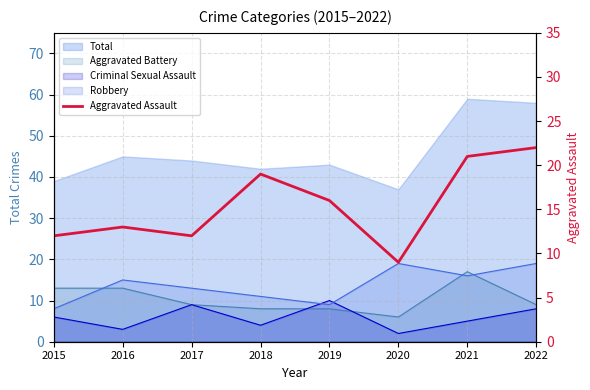

Does the chart have visible grid lines?

Yes